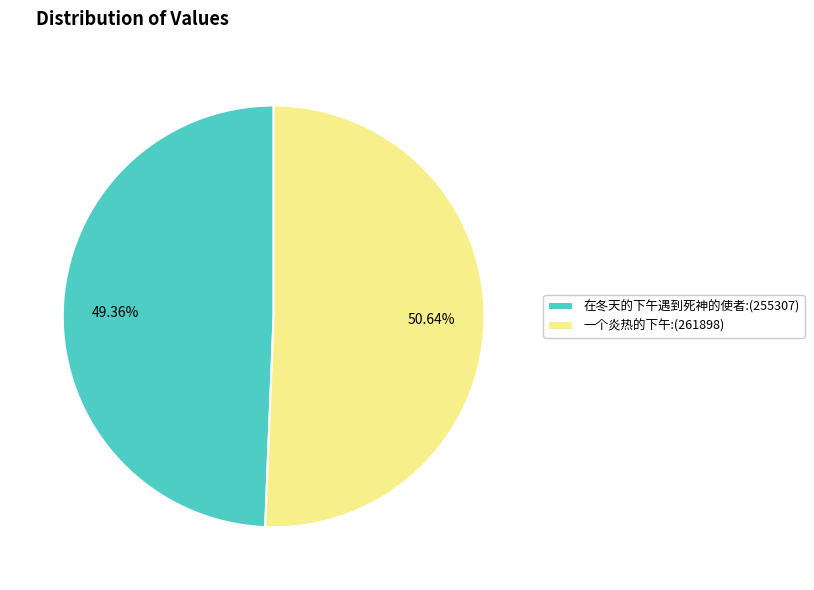

Rank the categories by value from highest to lowest.

一个炎热的下午, 在冬天的下午遇到死神的使者